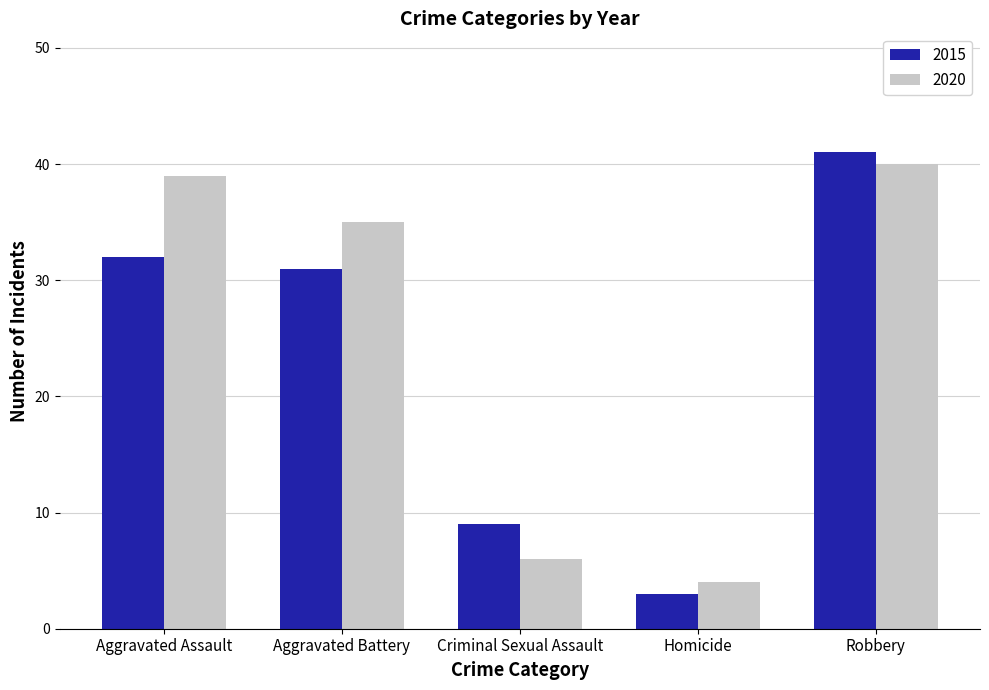

Is the value of 2020 at Homicide greater than the value of 2015 at Aggravated Assault?

No